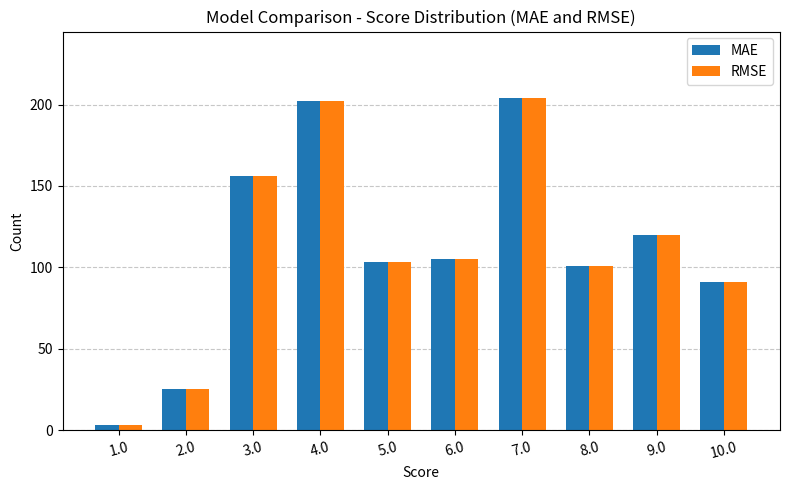

Reading right to left, transcribe all the data shown in this chart.

MAE: 10.0=91	9.0=120	8.0=101	7.0=204	6.0=105	5.0=103	4.0=202	3.0=156	2.0=25	1.0=3
RMSE: 10.0=91	9.0=120	8.0=101	7.0=204	6.0=105	5.0=103	4.0=202	3.0=156	2.0=25	1.0=3